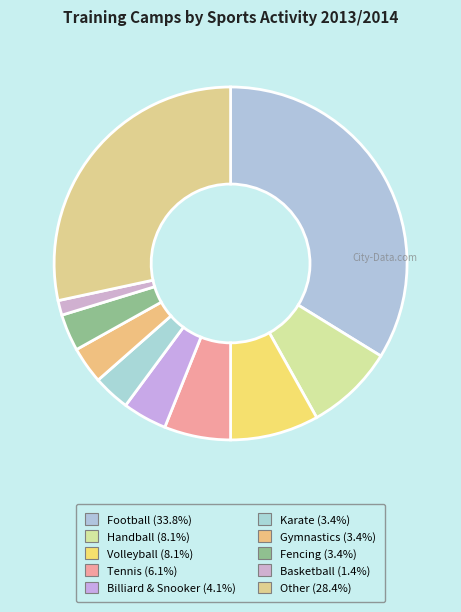

How many slices are in this pie chart?

10